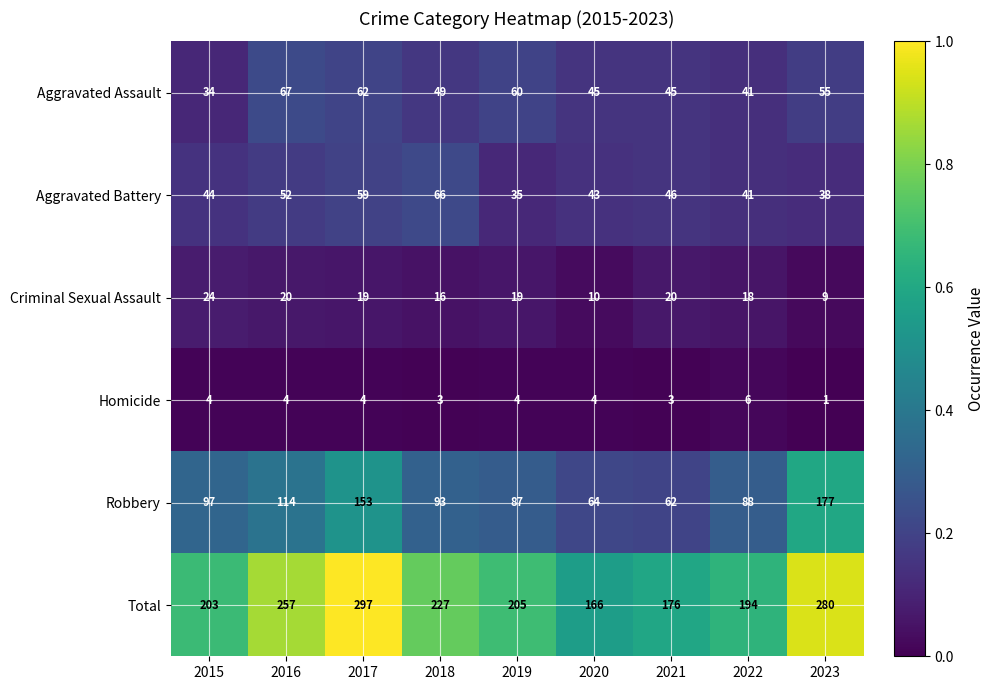

What is the lowest value of the Total series?

166